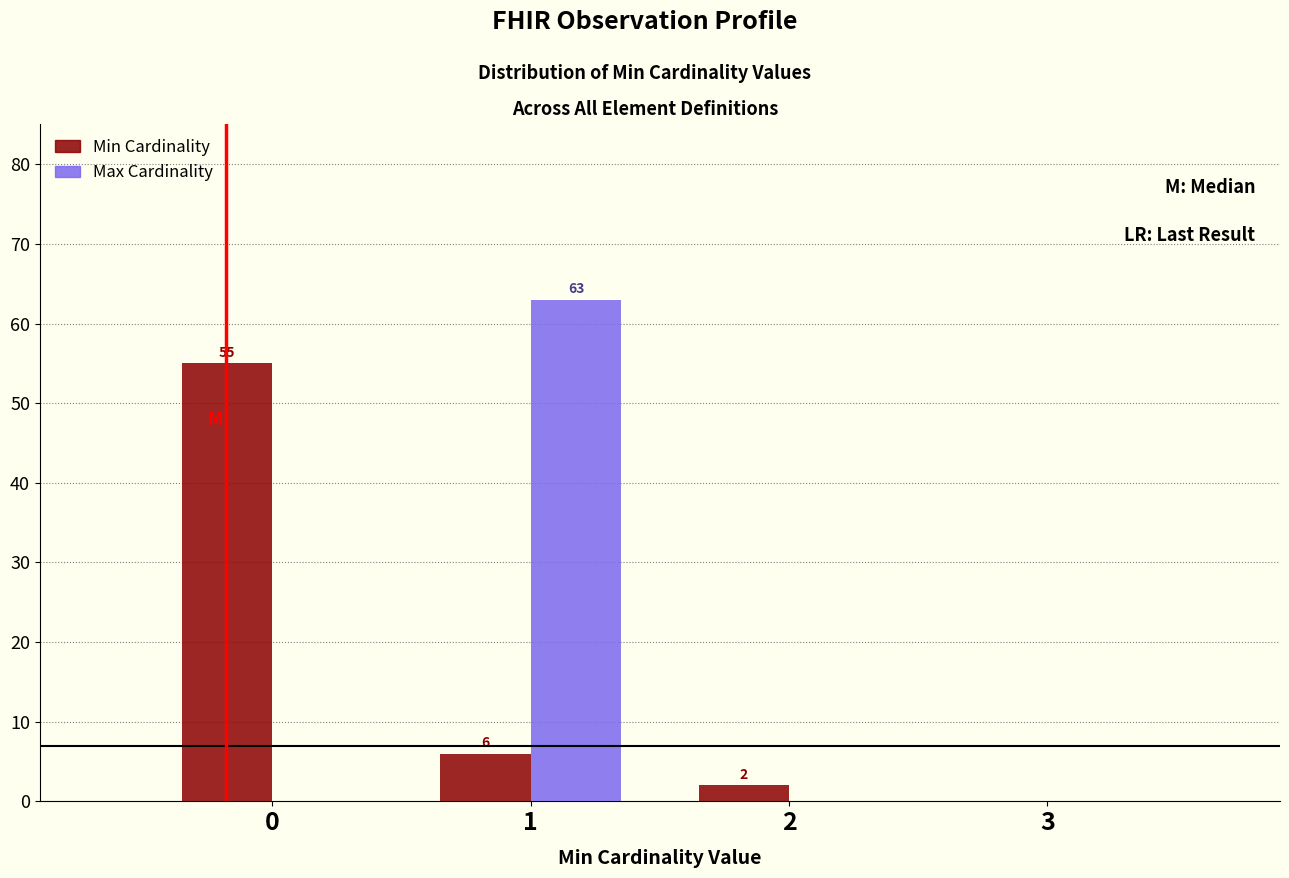

In the Max Cardinality series, which range on the x-axis has the tallest bar?

0.5 to 1.5